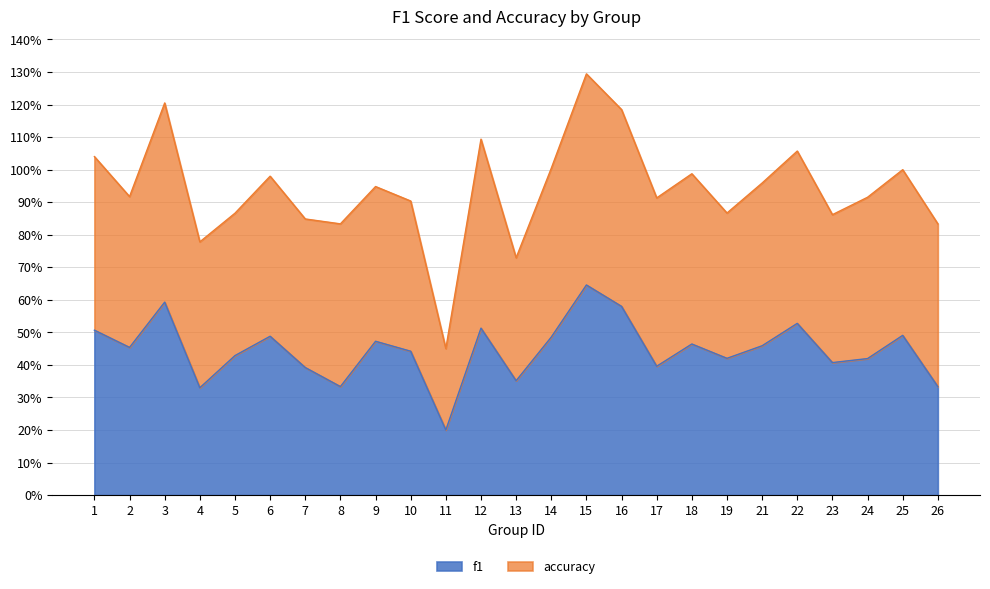

Does the chart have visible grid lines?

Yes